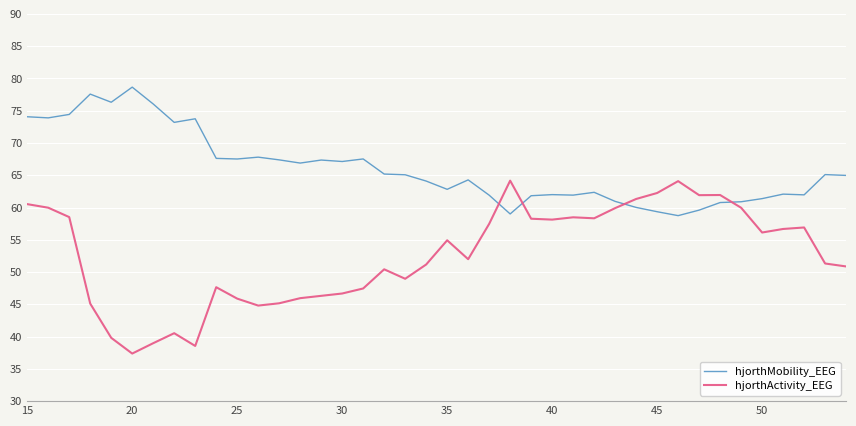

What is the difference between the maximum and minimum values in the hjorthActivity_EEG series?

26.8